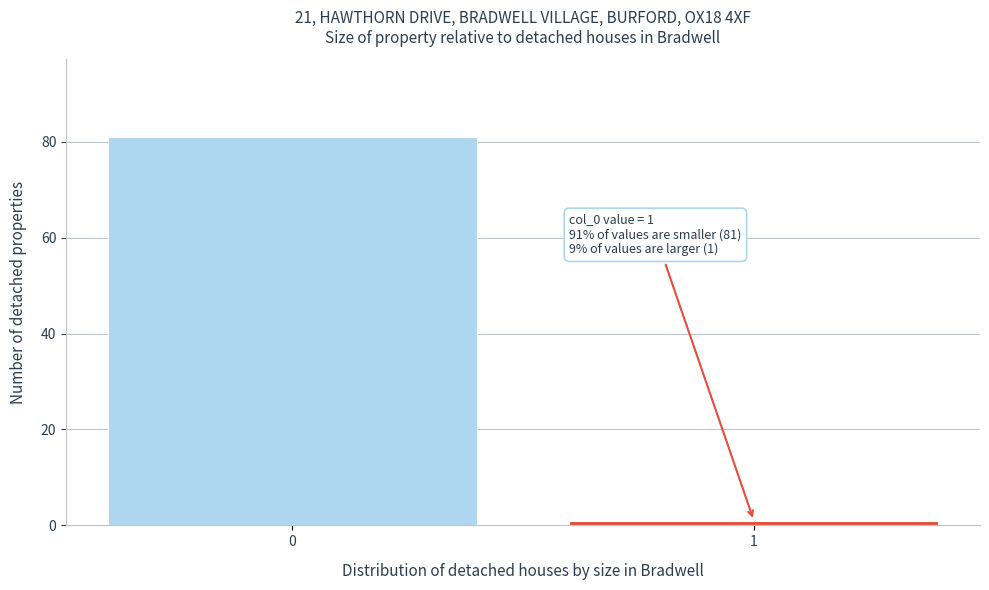

Reading right to left, list all the values displayed in this chart.

1=1	0=81